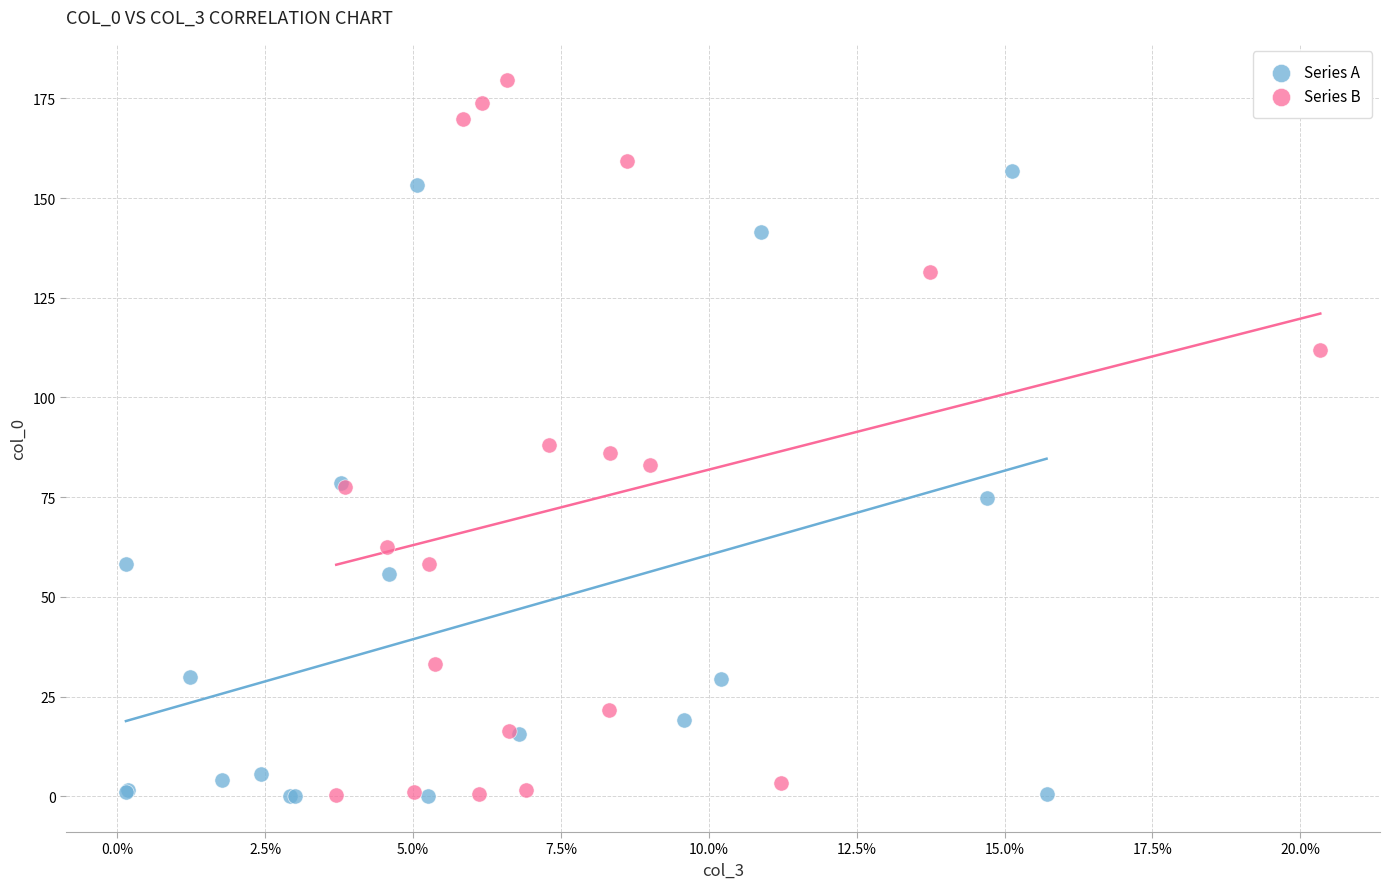

Which series reaches the maximum Y coordinate?

Series B